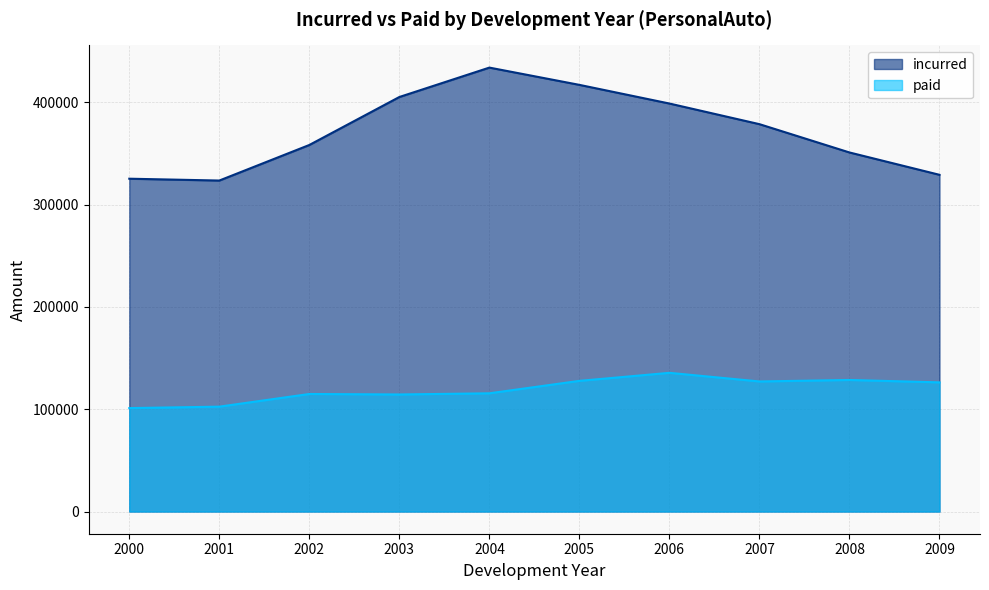

How many distinct data groups are displayed?

2